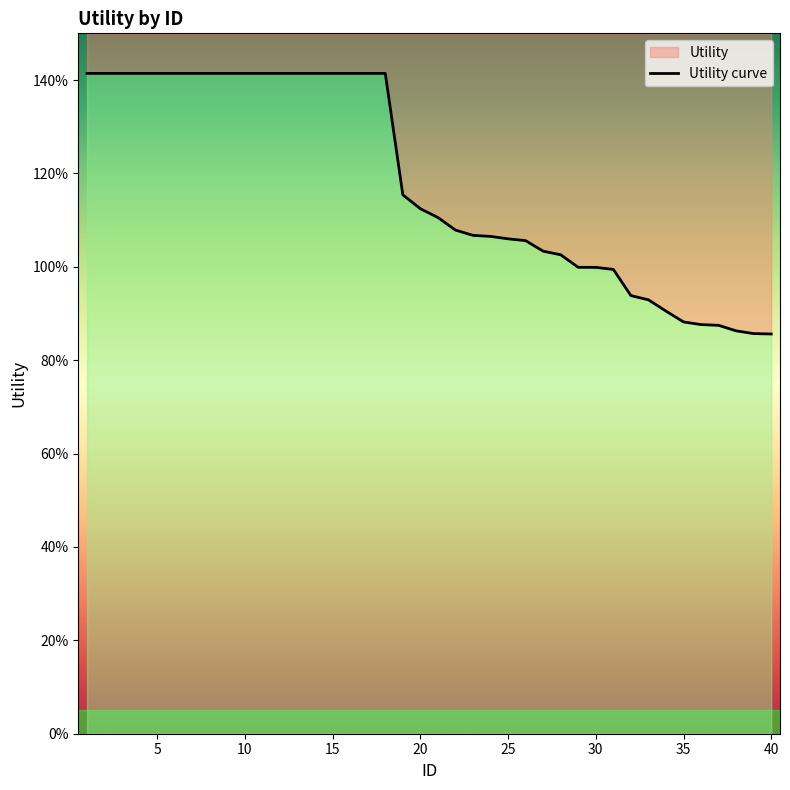

What value does the data have at 15?

1.4